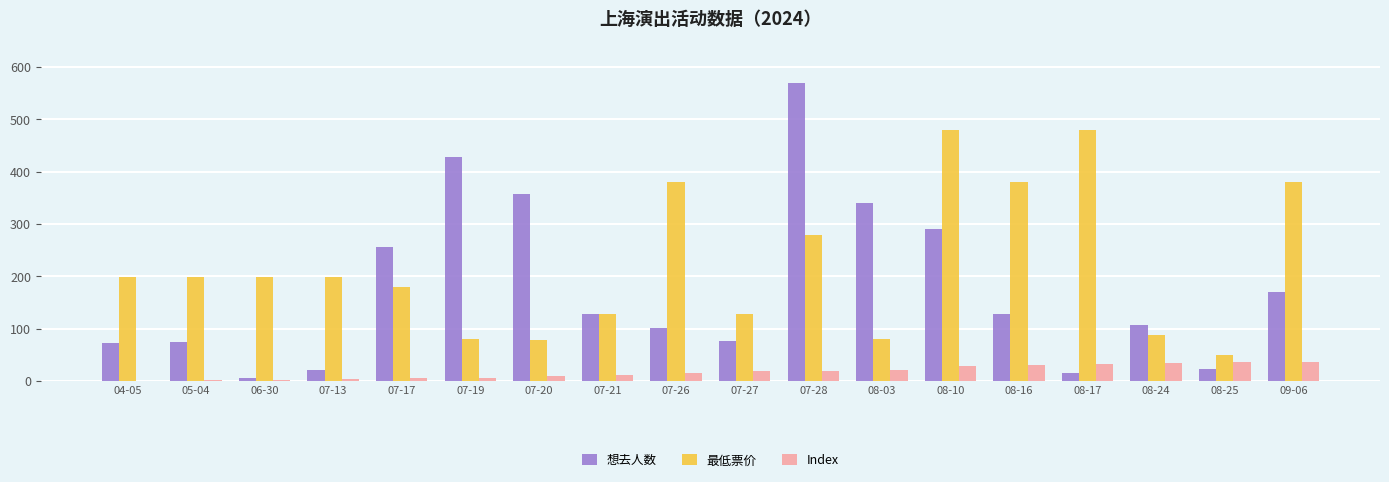

At which category is the sum across all series the highest?

07-28